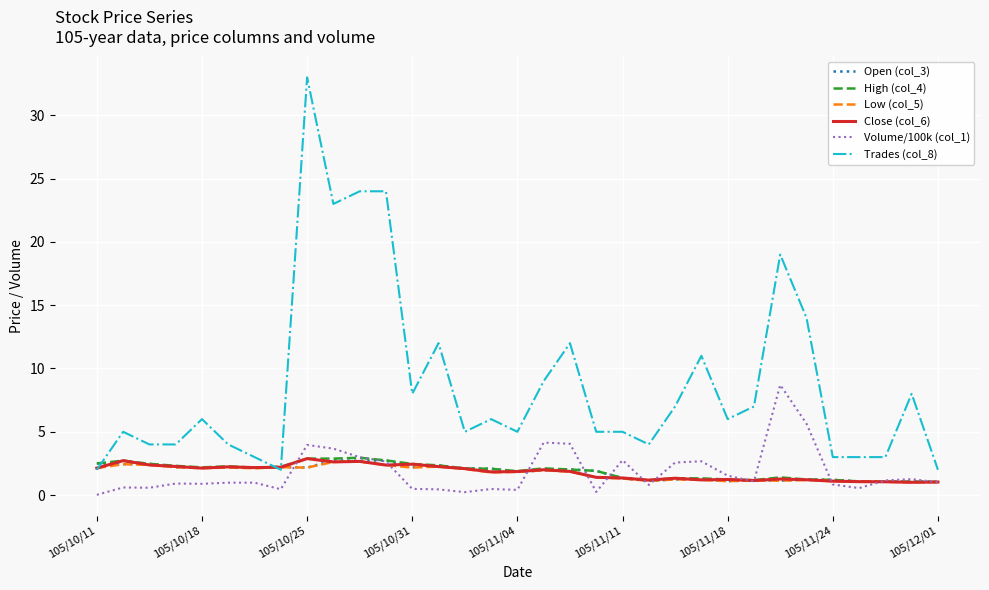

Which series has the largest total across all categories?

Trades (col_8)